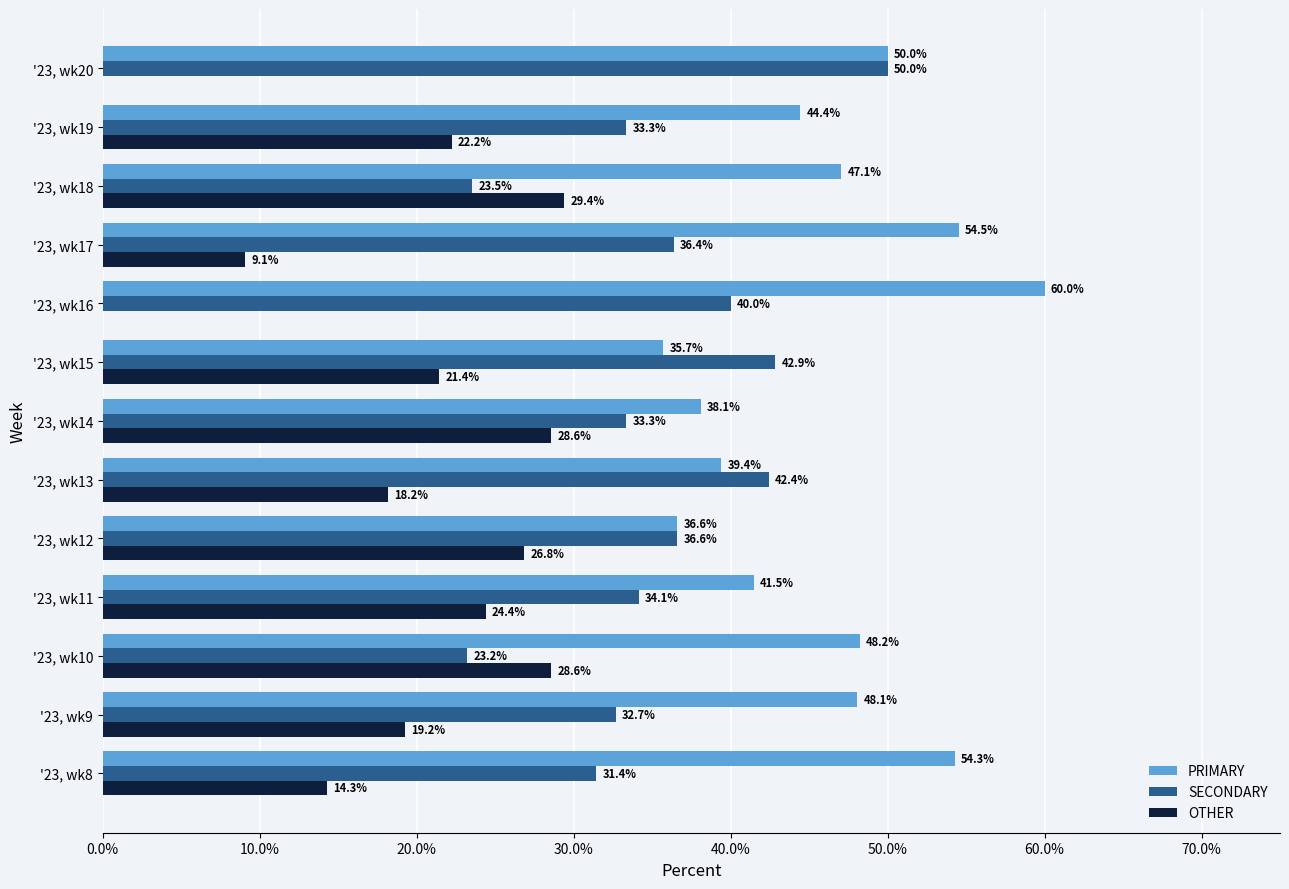

What is the total value across all series at '23, wk13?

100.0